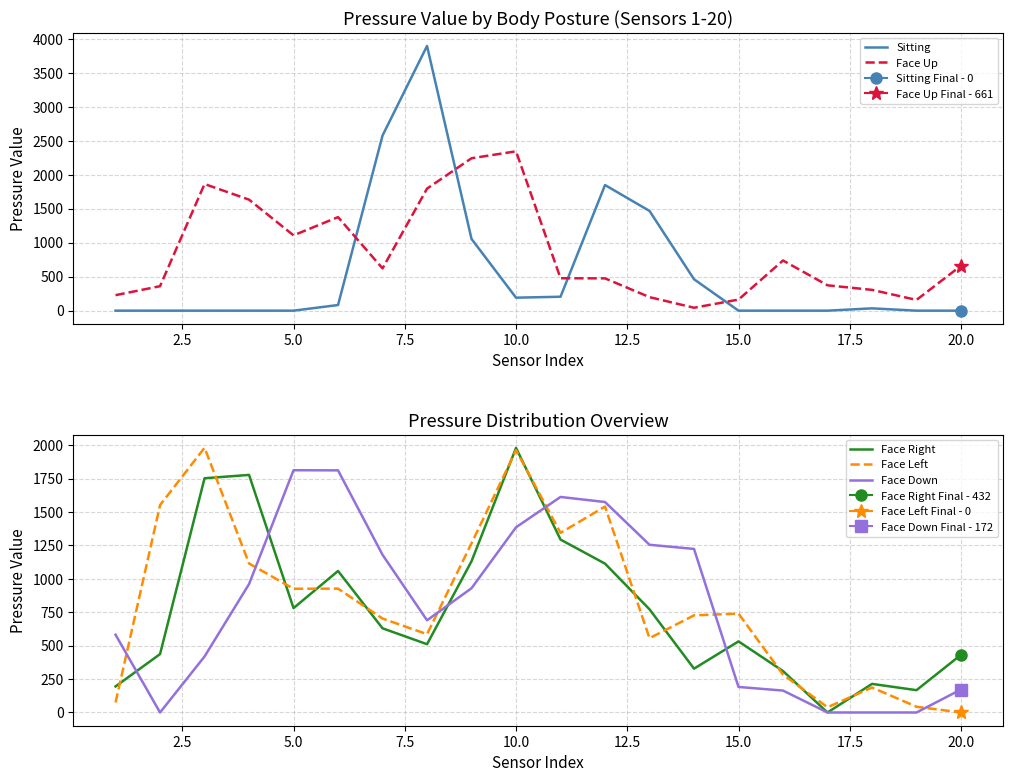

What is the sum of the Face Down values at 10.0 and 5.0?

3199